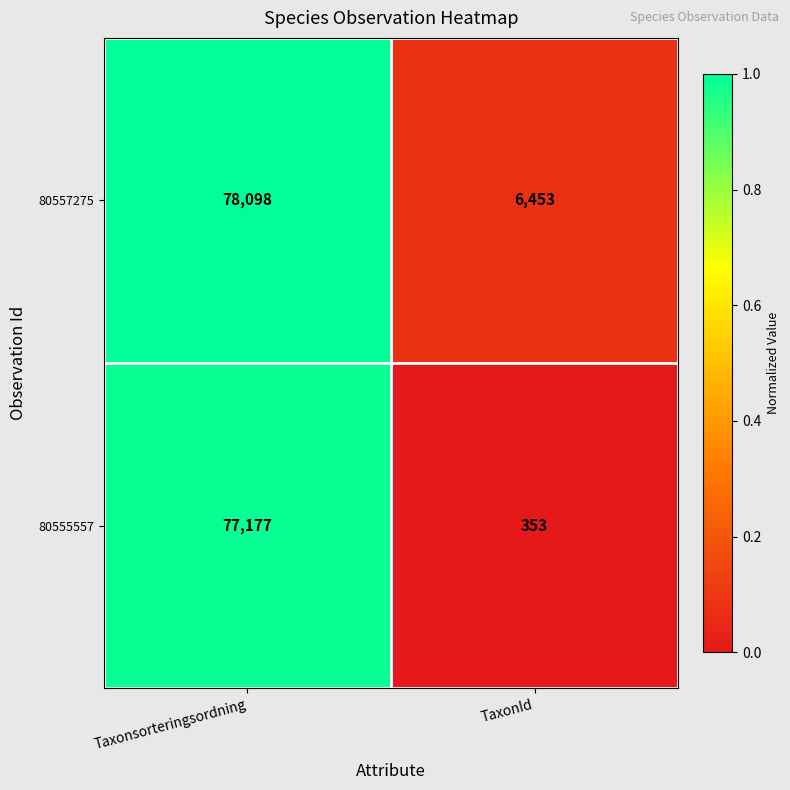

What is the difference between the 80557275 values at Taxonsorteringsordning and TaxonId?

71645